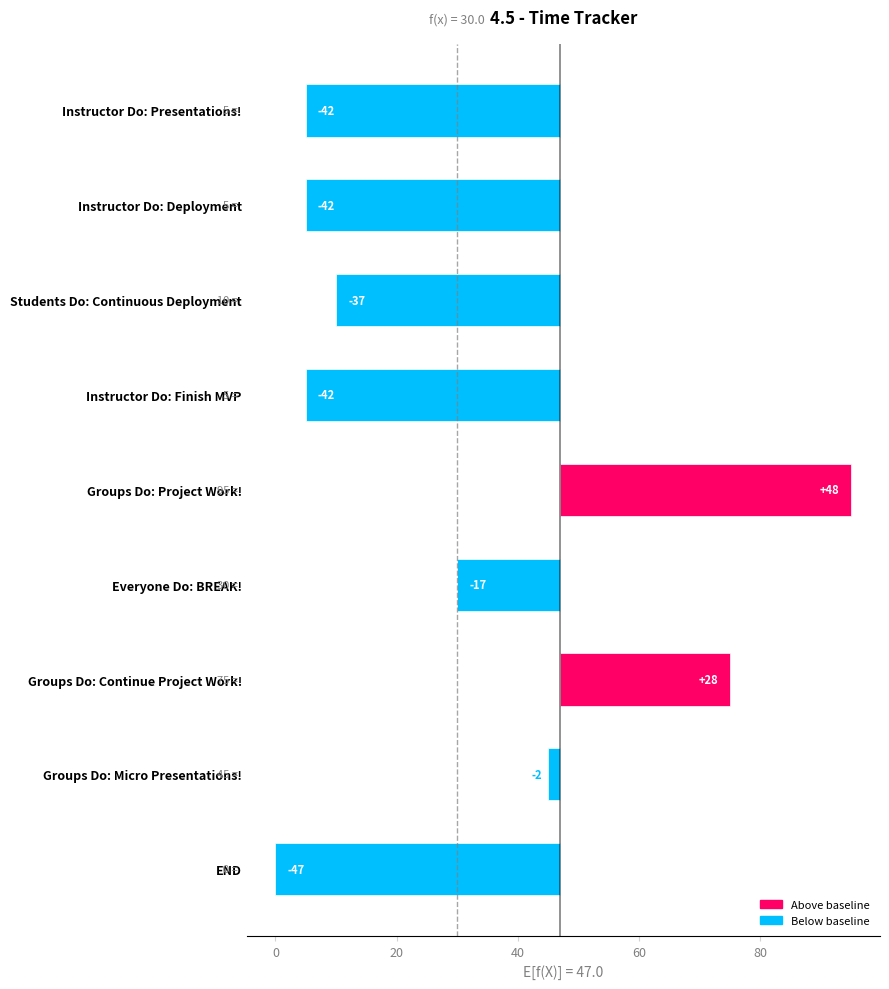

What position from the left is Instructor Do: Finish MVP?

6